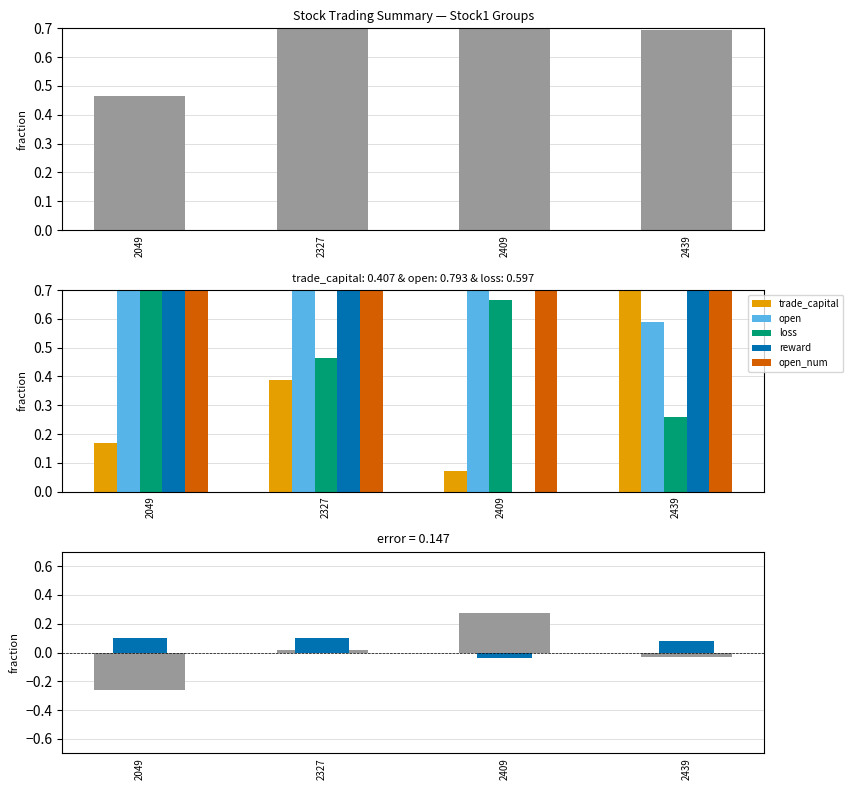

The reward series shows 0.8 at 2439. True or false?

True